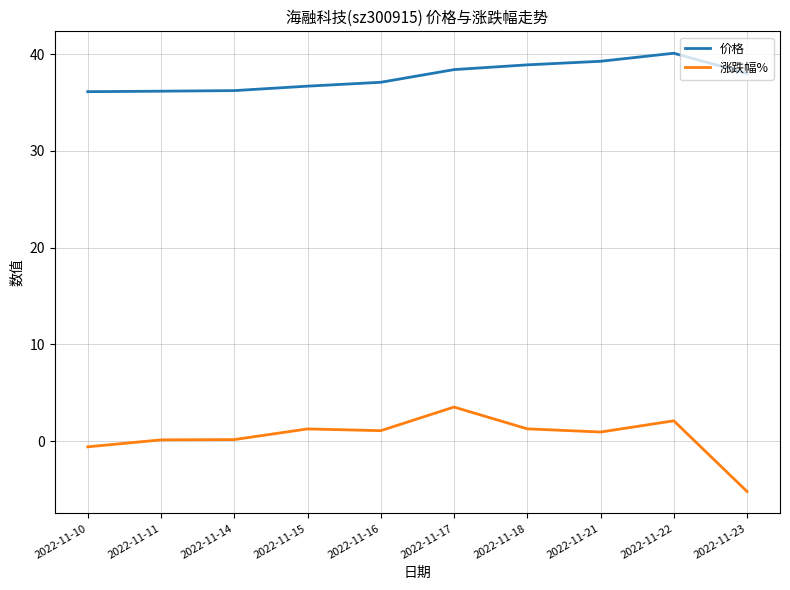

Which series has the widest spread of values?

涨跌幅%